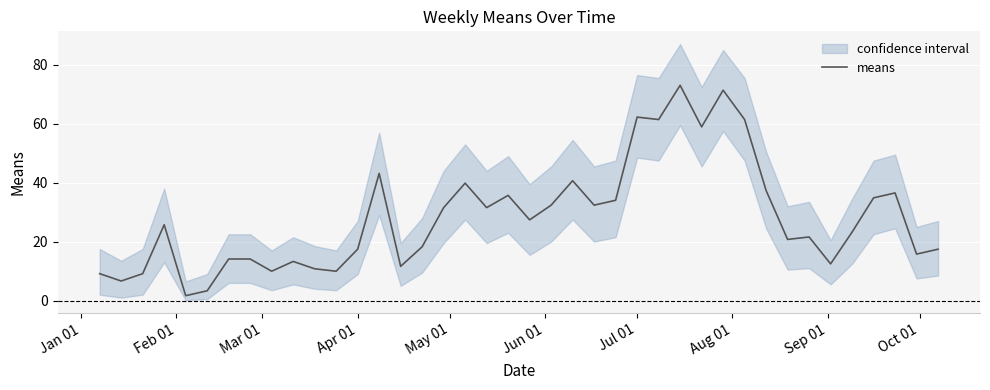

Reading left to right, extract all data points from this chart.

9.1	6.6	9.1	25.7	1.7	3.3	14.1	14.1	10.0	13.3	10.8	10.0	17.4	43.2	11.6	18.3	31.5	39.8	31.5	35.7	27.4	32.4	40.7	32.4	34.0	62.2	61.4	73.0	58.9	71.4	61.4	37.4	20.8	21.6	12.4	23.2	34.9	36.5	15.8	17.4